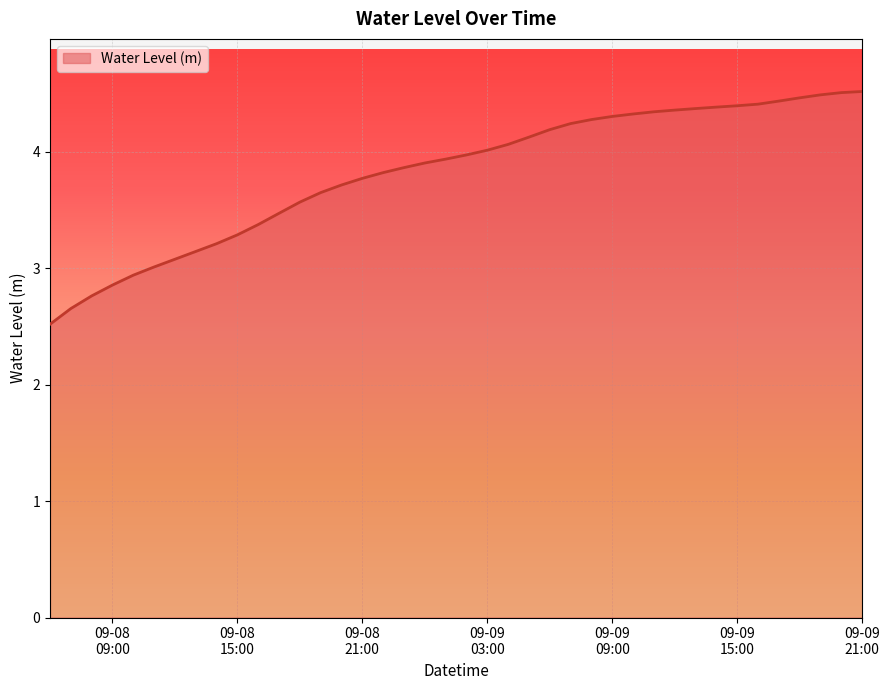

What is the maximum value shown in the chart?

4.5